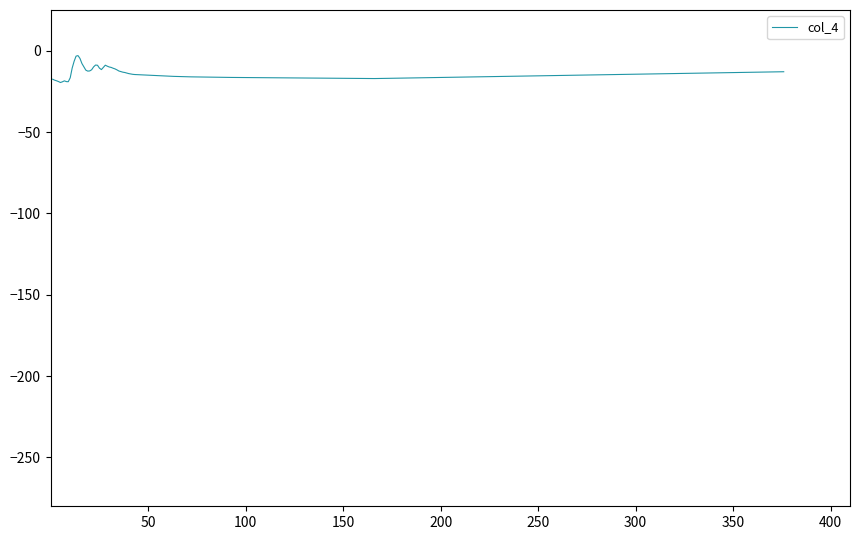

What is the difference between the maximum and minimum values?

16.5